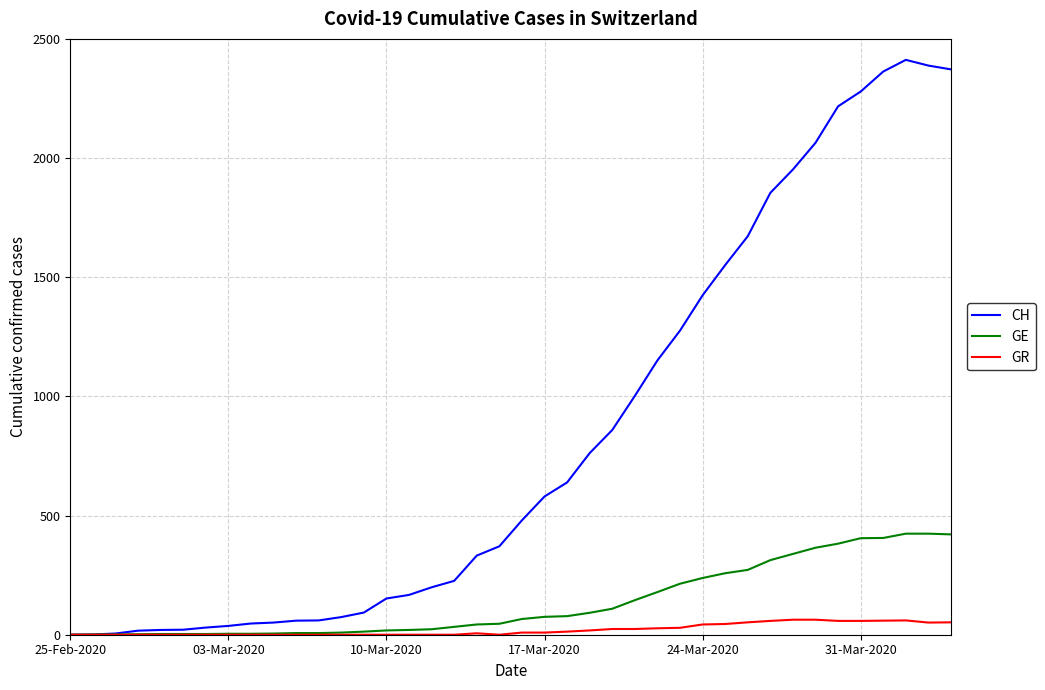

List the series in order of their peak value, highest first.

CH, GE, GR